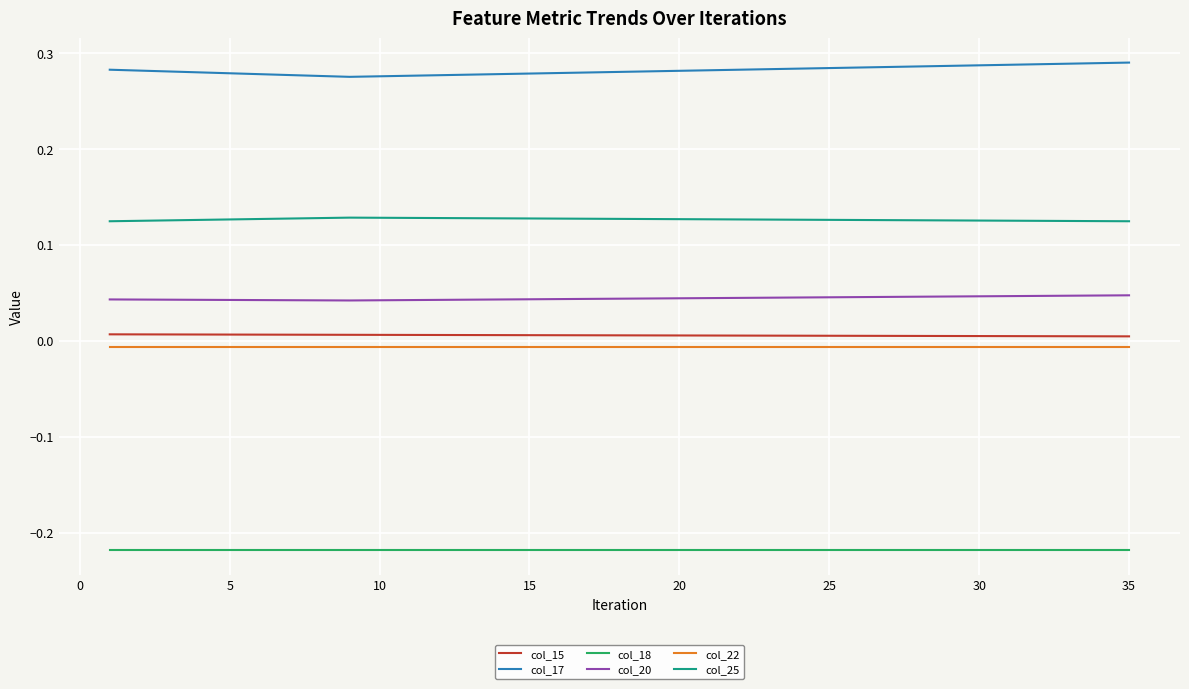

True or false: col_15 and col_25 intersect in this chart.

False